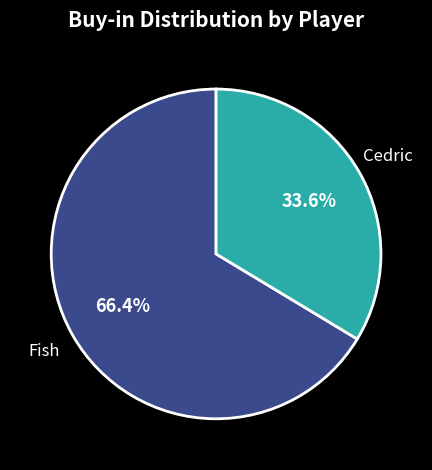

Is it true that Fish is 61% of the pie?

False